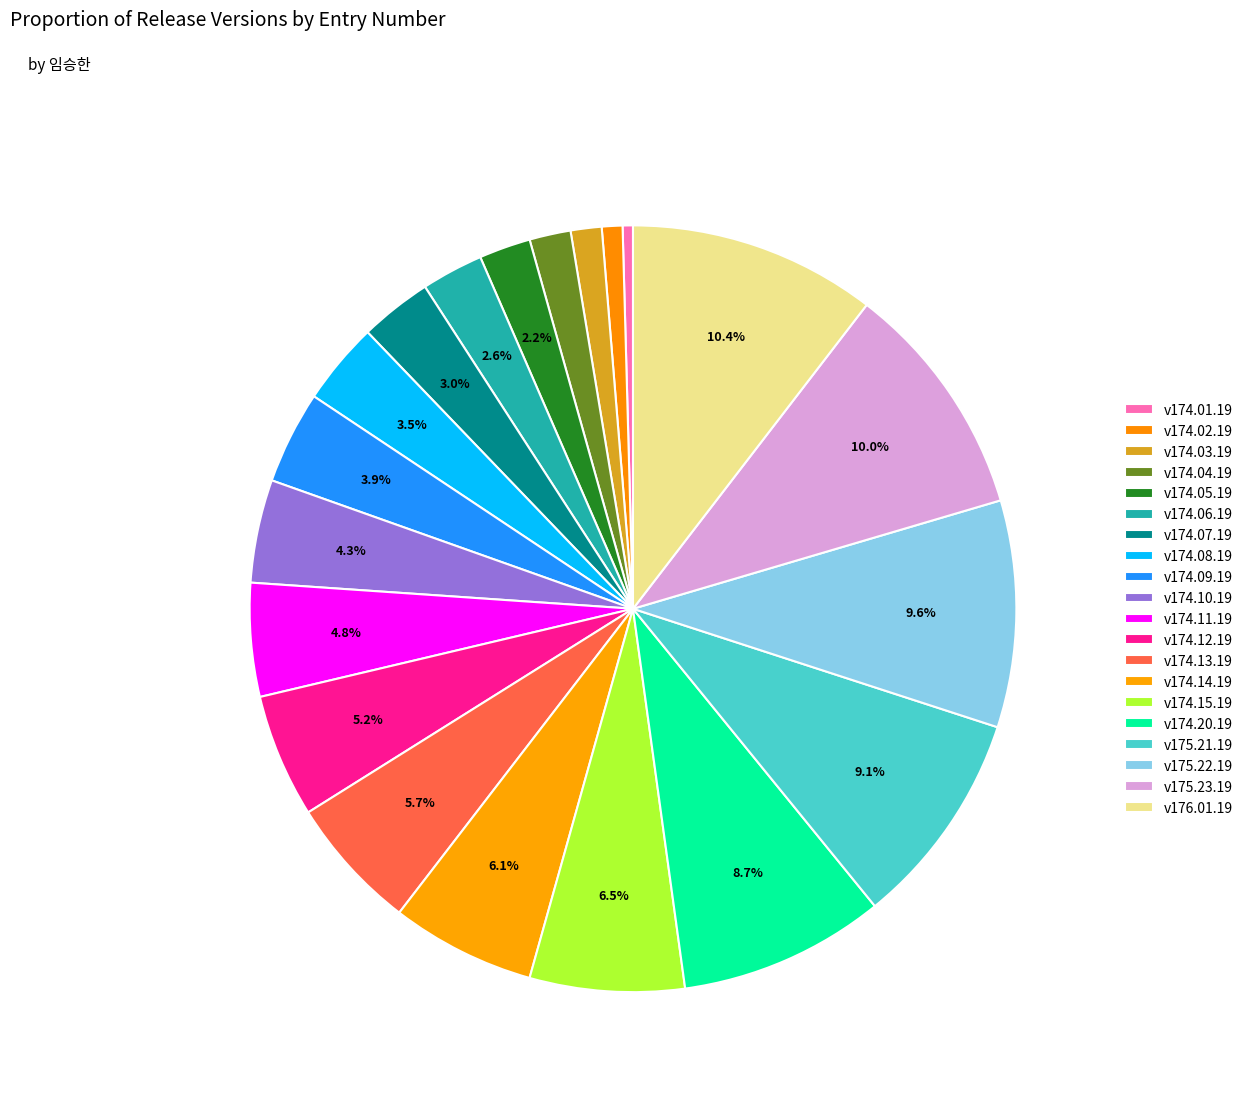

How many slices are in this pie chart?

20